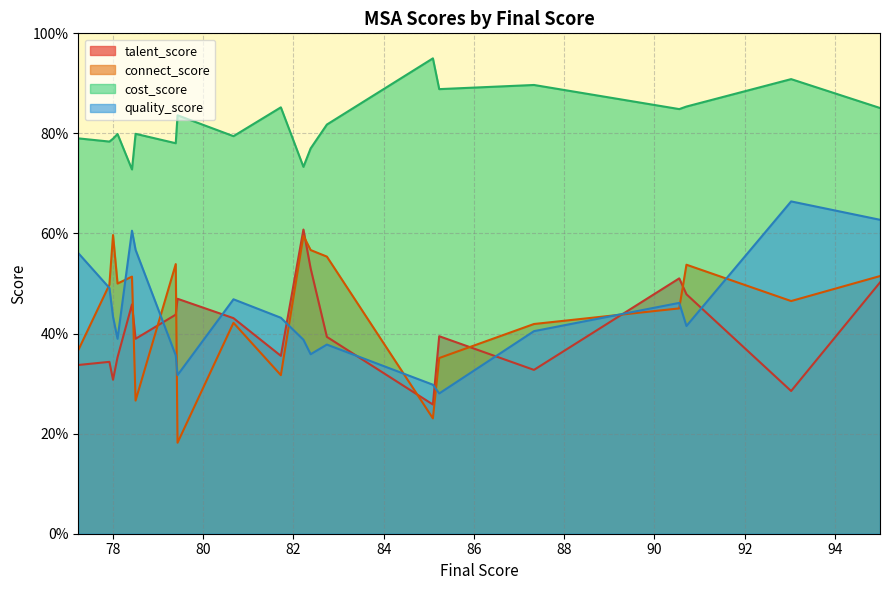

Is it true that cost_score equals 40.5 at 78.0?

False